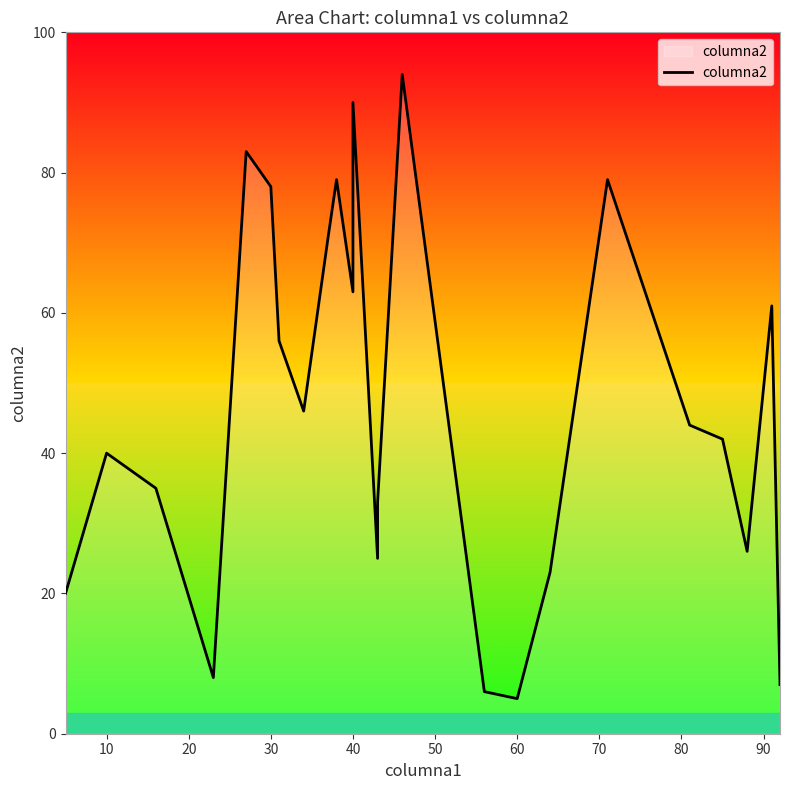

What is the average value?

46